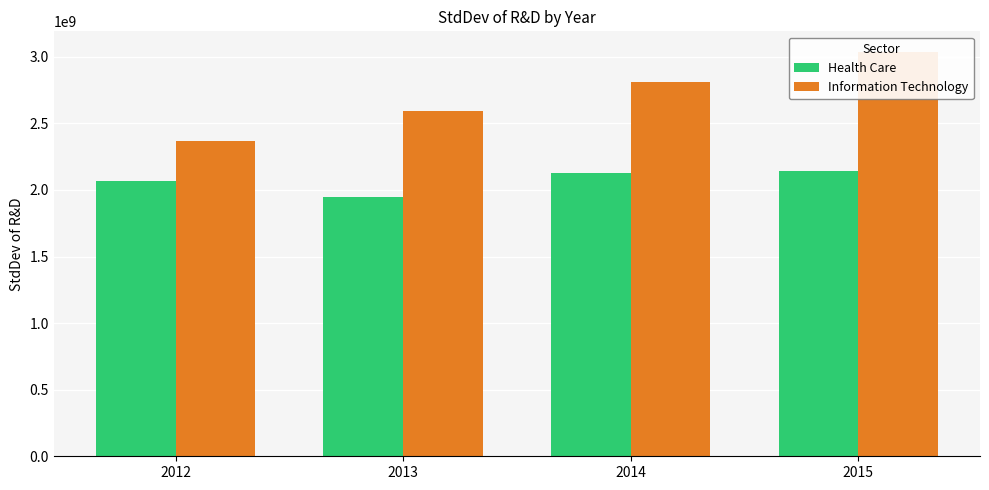

Rank the series by their maximum value, from lowest to highest.

Health Care, Information Technology